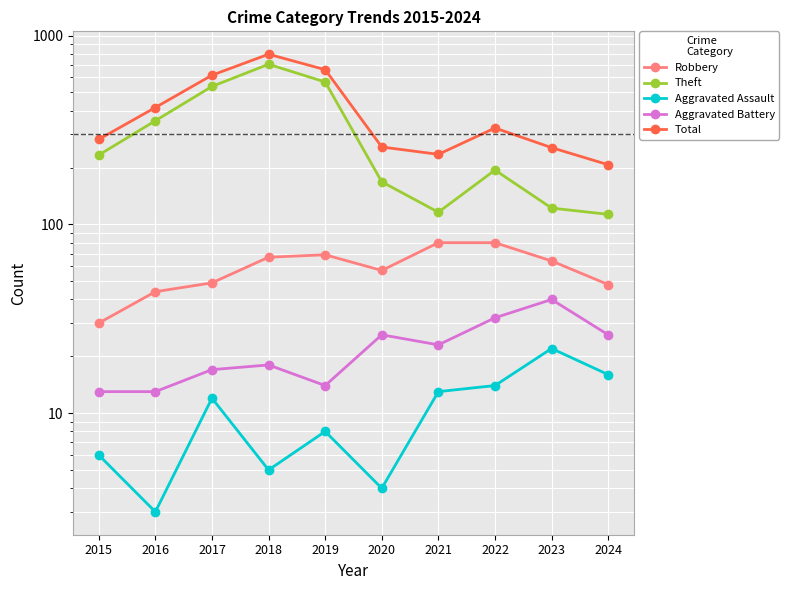

How many interior local peaks does the Aggravated Battery series have?

3